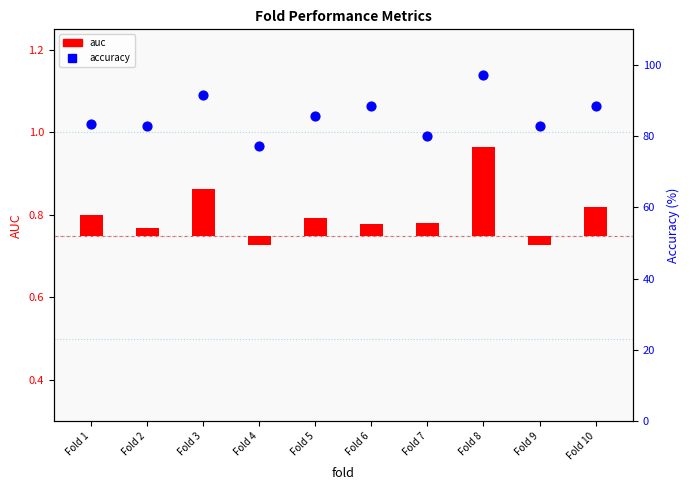

What are all the series names shown in the legend?

auc, accuracy